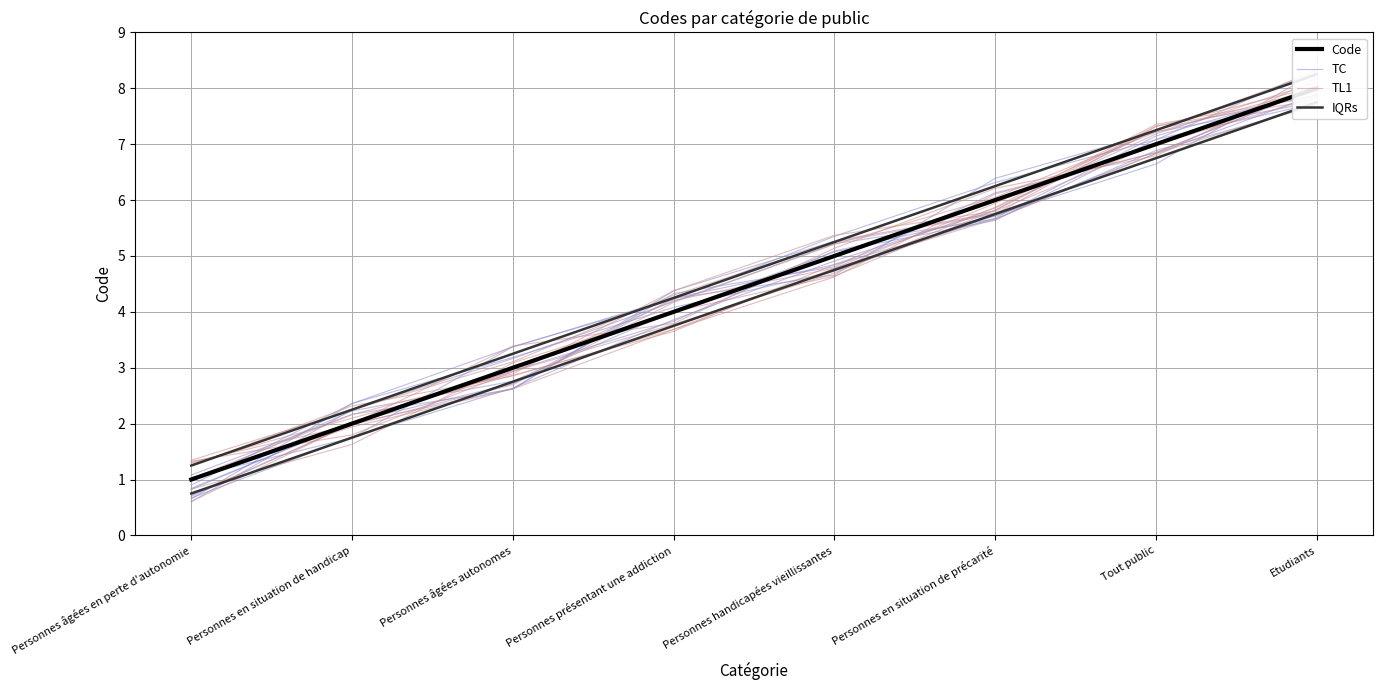

Is this an area chart (filled region under the line)?

No